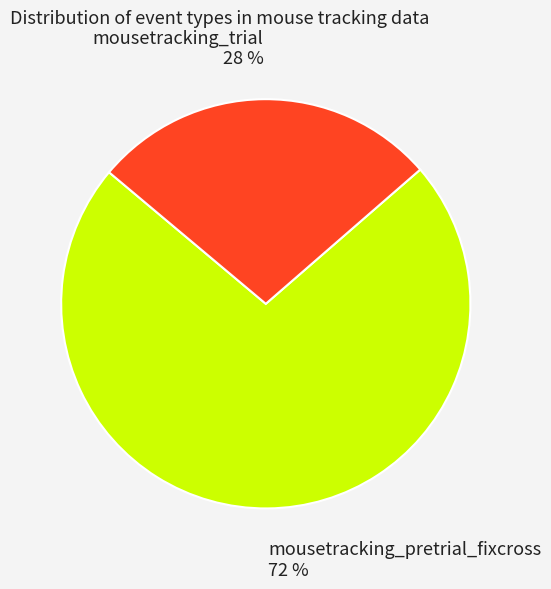

To the nearest percent, what is the average slice percentage?

50%